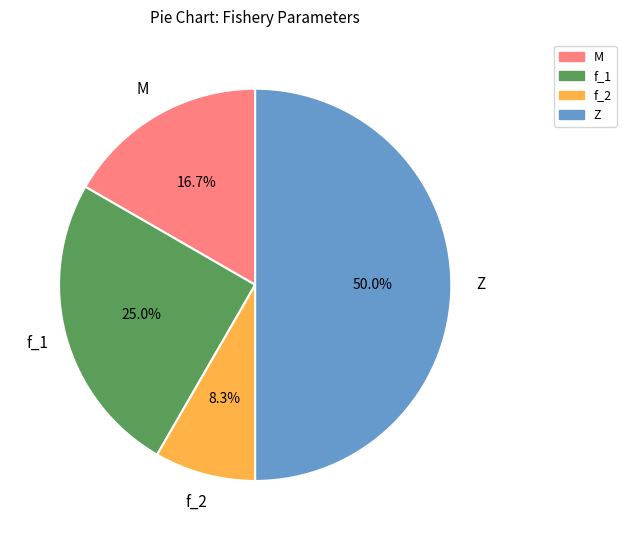

True or false: f_2 accounts for 1% of the total.

False